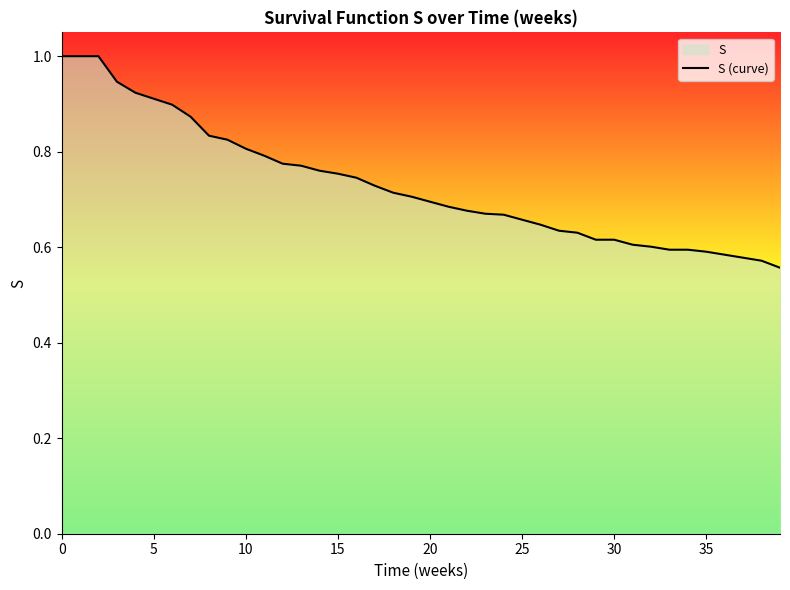

What is the minimum value shown in the chart?

0.6